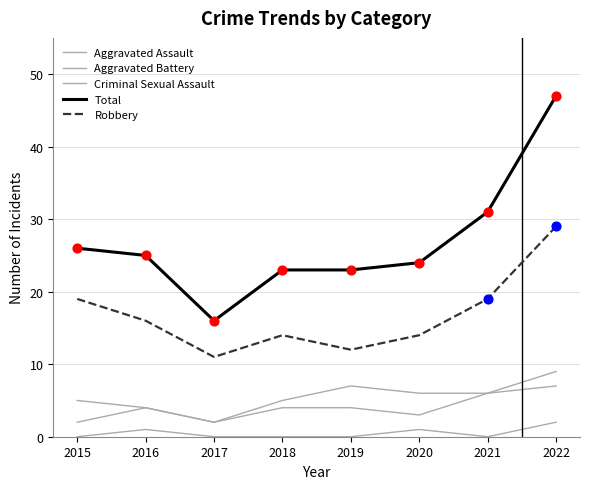

Is this an area chart (filled region under the line)?

No